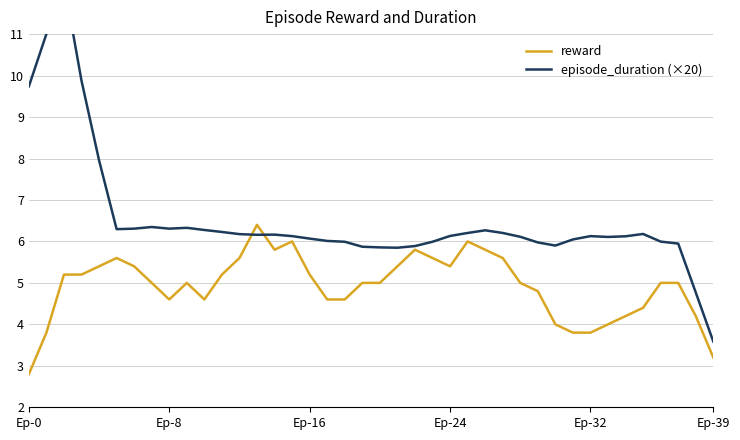

List the series in order of their peak value, lowest first.

reward, episode_duration (×20)